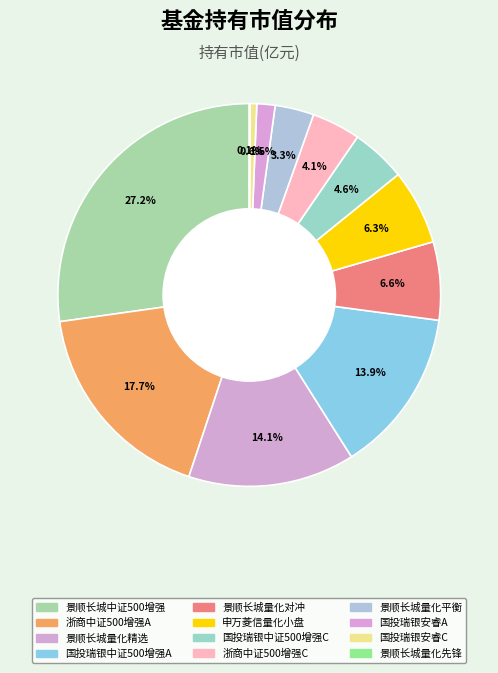

How many slices are in this pie chart?

12